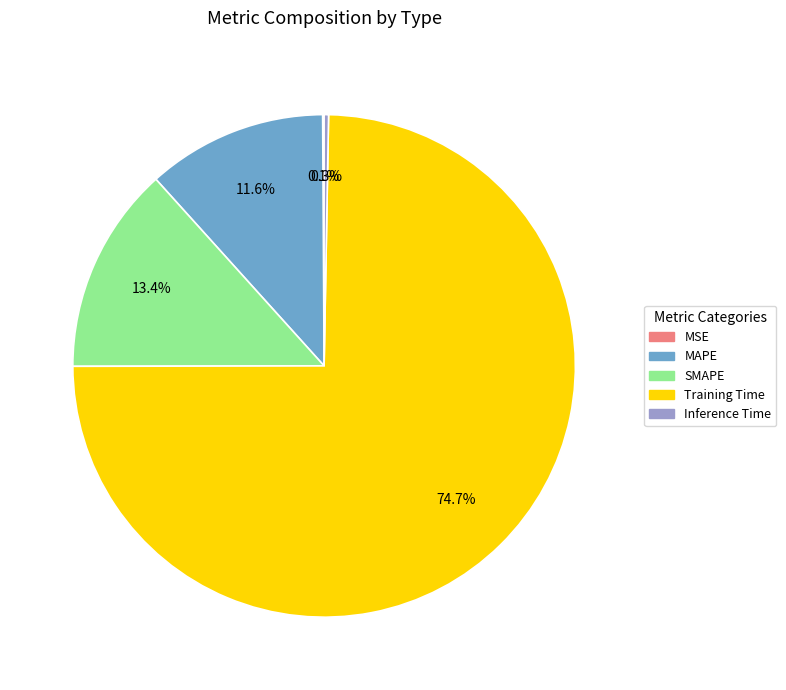

To the nearest percent, what is the difference between the largest and smallest slice percentages?

75%